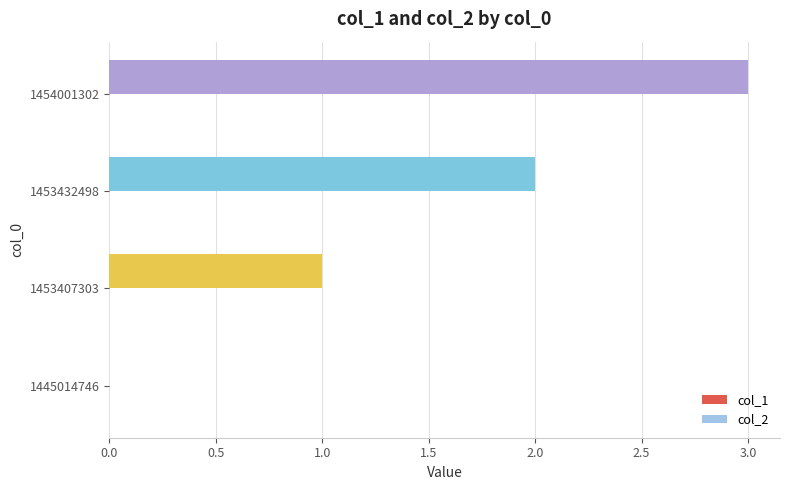

What is the maximum value shown in the chart?

3